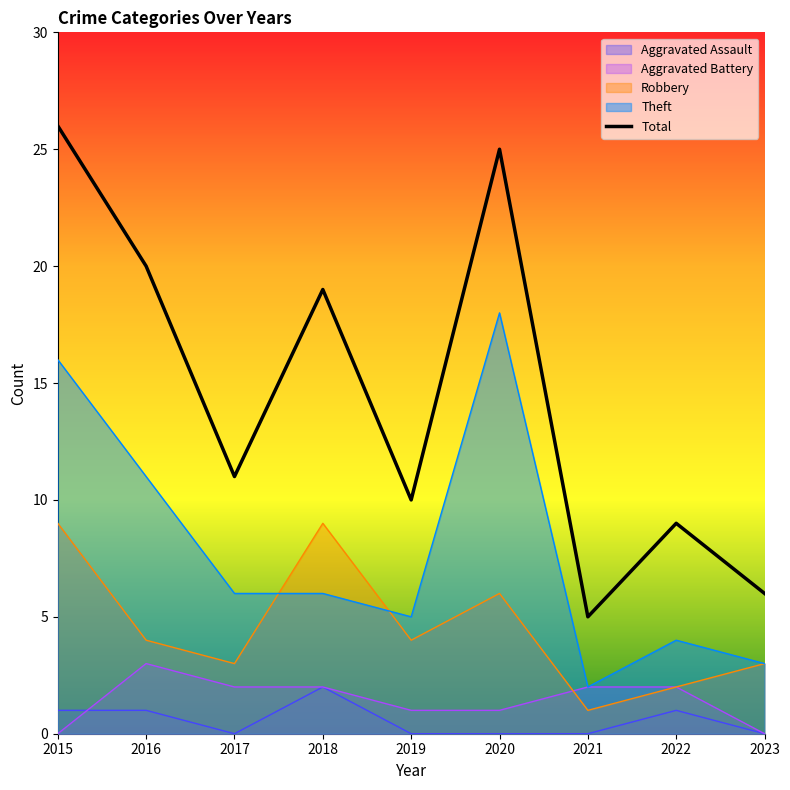

What is the value of the 9th point from the left?

6